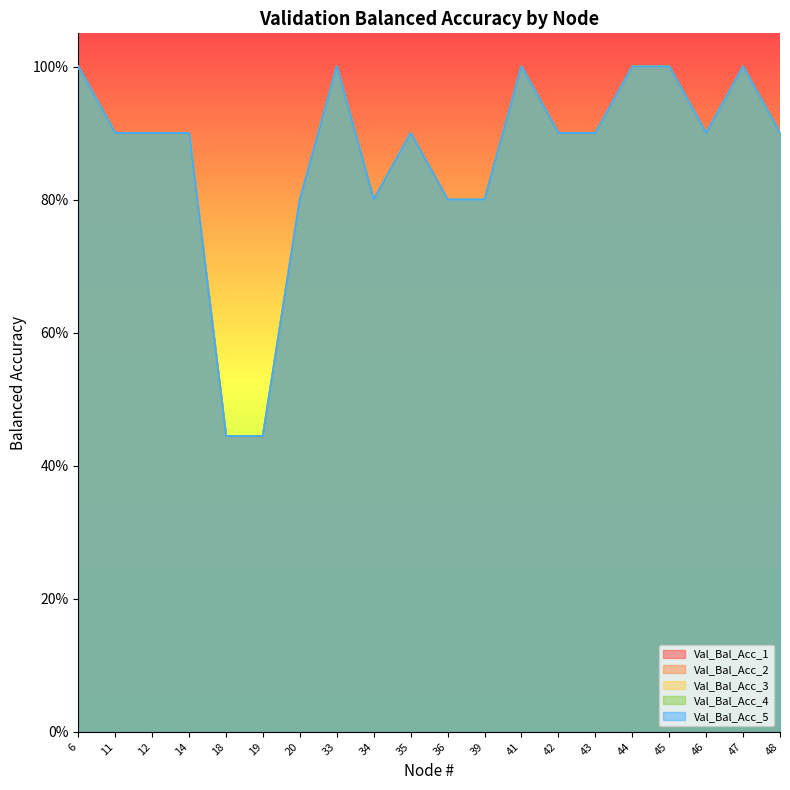

At which category is the sum across all series the highest?

6